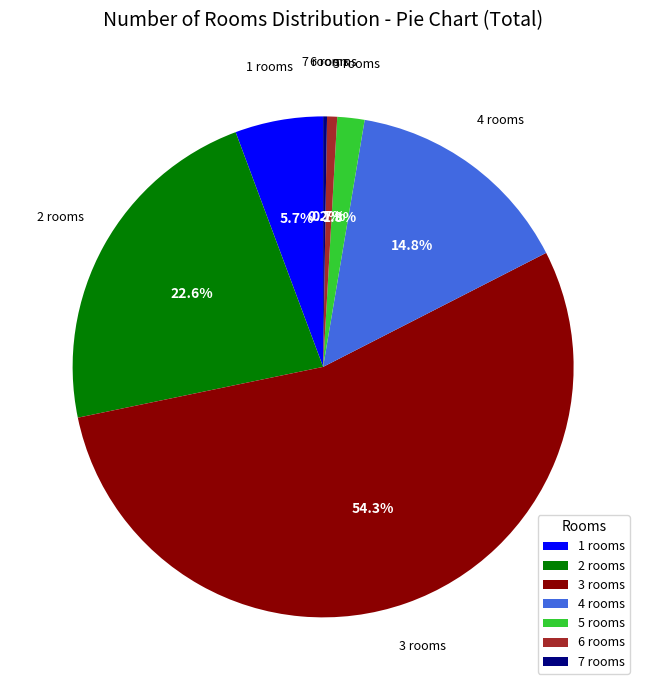

To the nearest percent, what portion does 2 represent?

23%